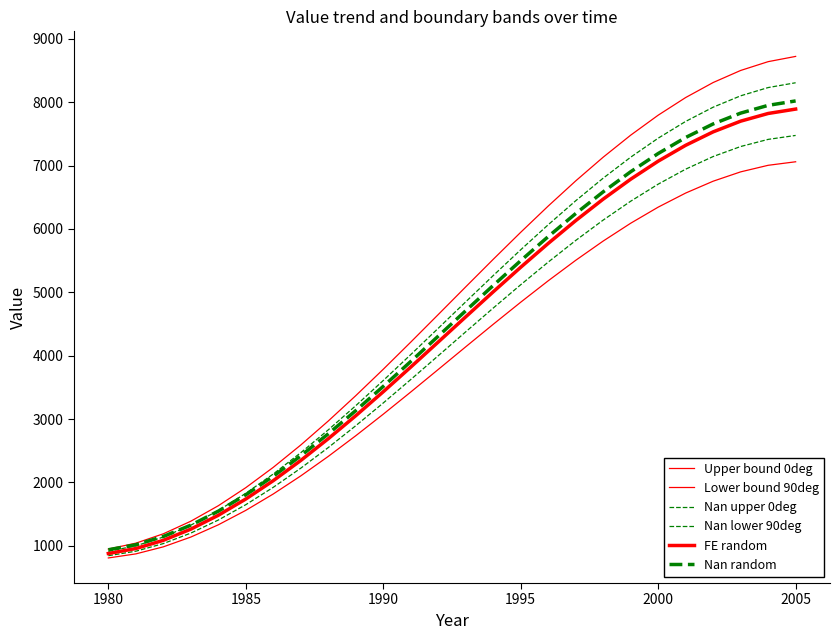

True or false: Upper bound 0deg and Lower bound 90deg intersect in this chart.

False